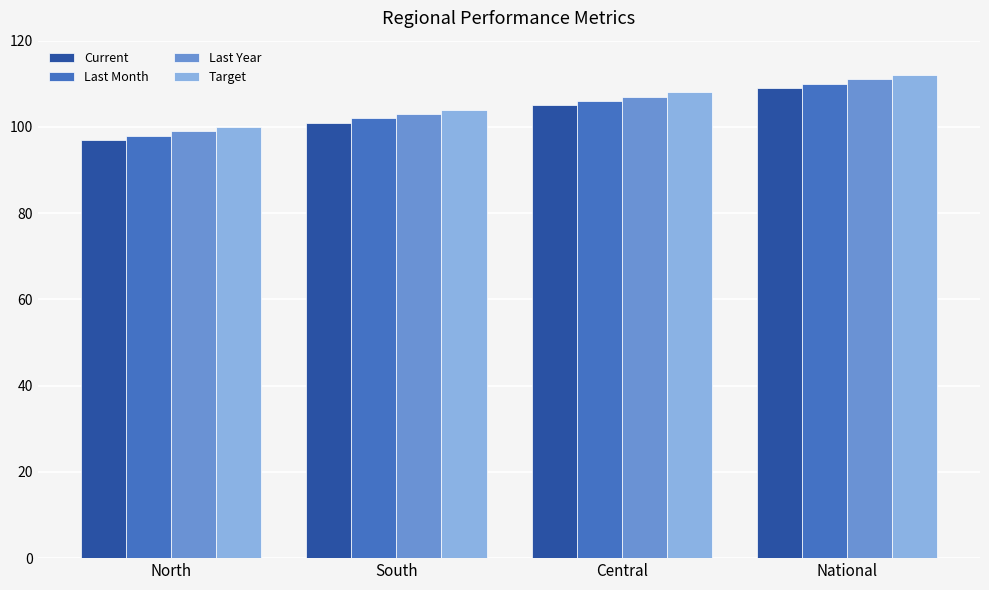

What is the difference between the second highest and minimum values in the Current series?

8